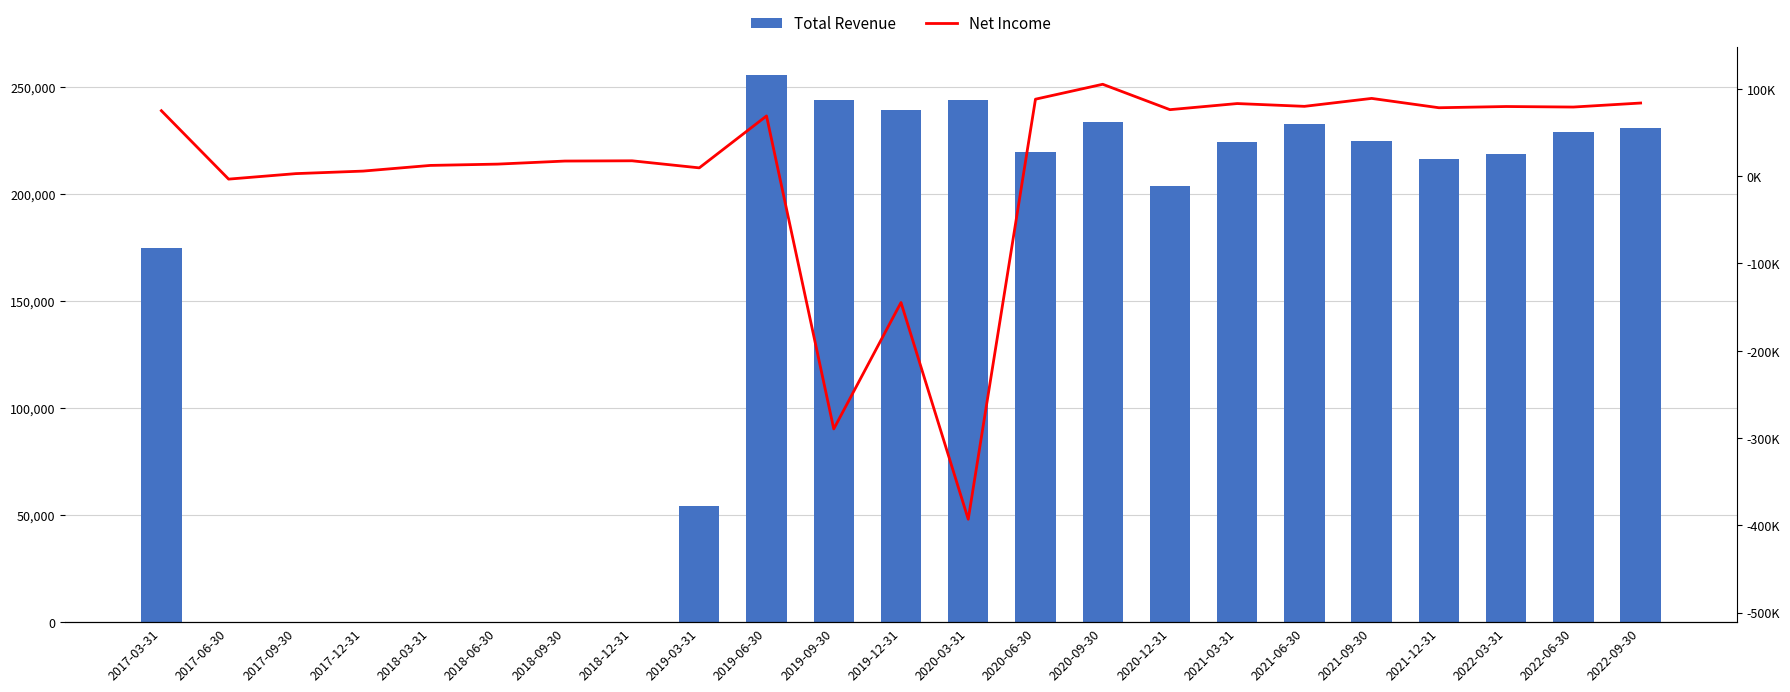

Is it true that Total Revenue equals -116956 at 2018-12-31?

False